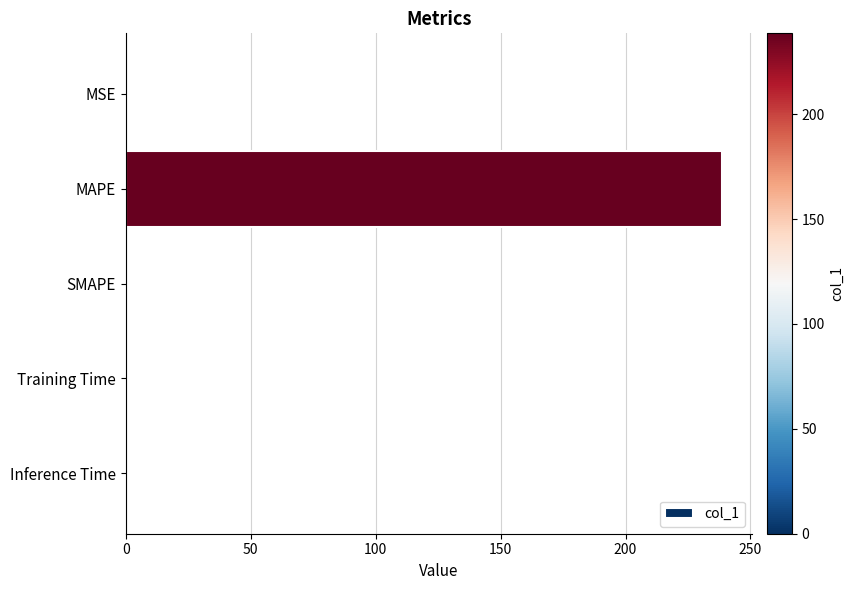

What is the maximum value shown in the chart?

238.6